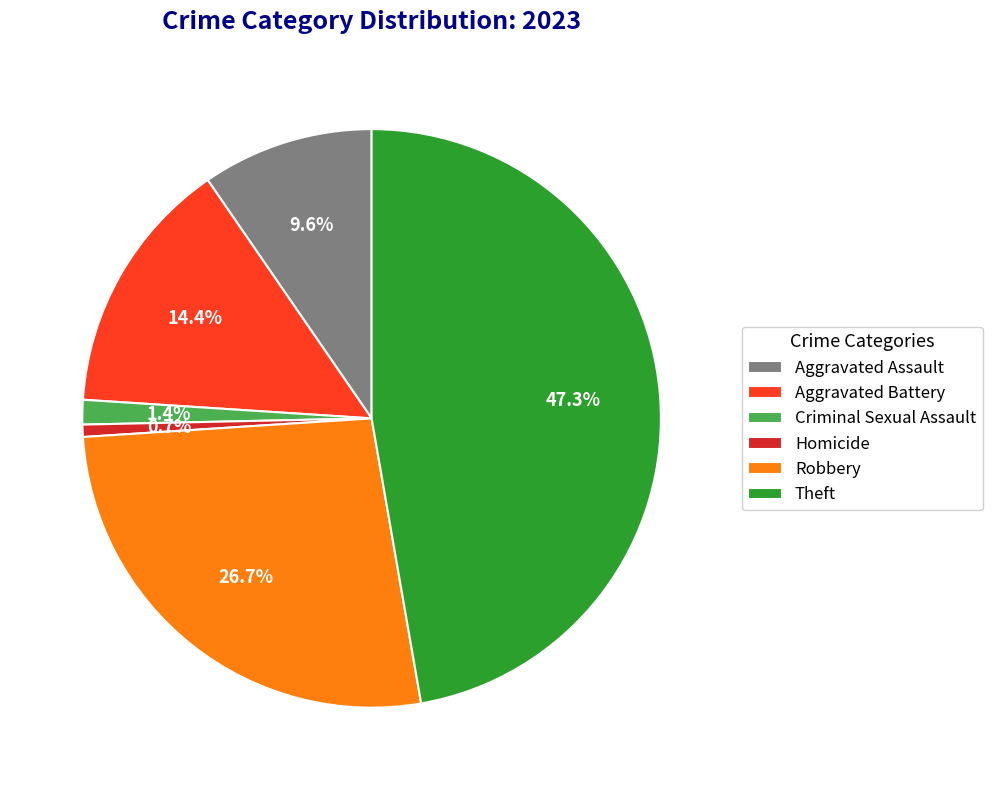

Count the number of slices in the pie.

6